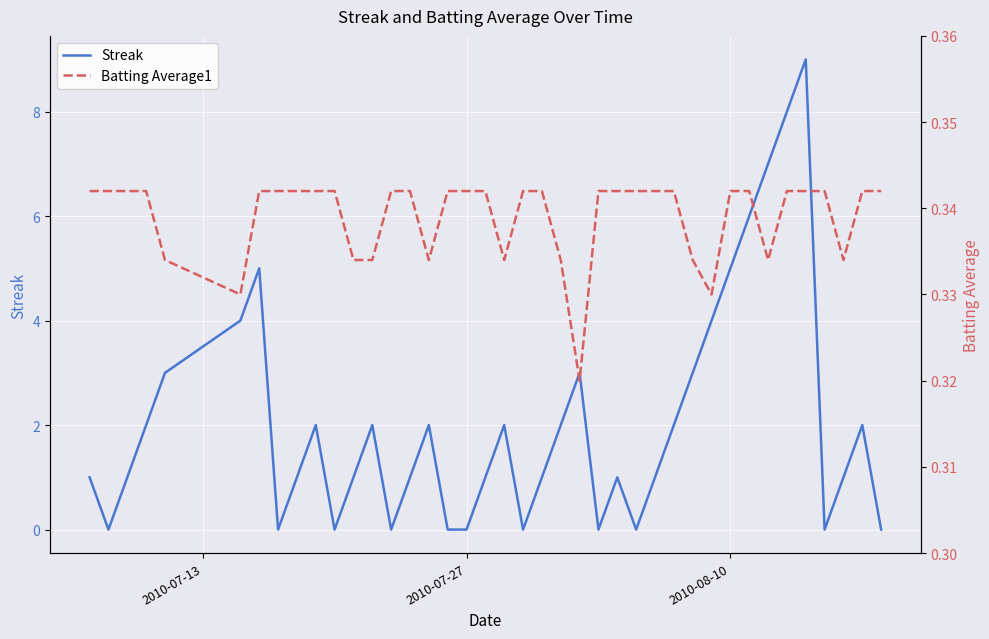

What is the maximum value for Streak?

9